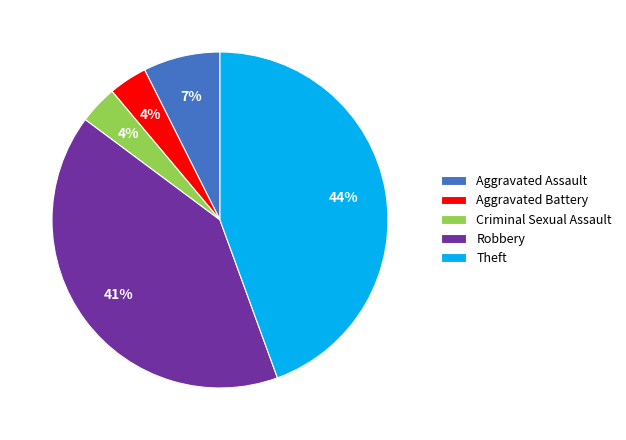

Between Theft and Criminal Sexual Assault, which is larger?

Theft